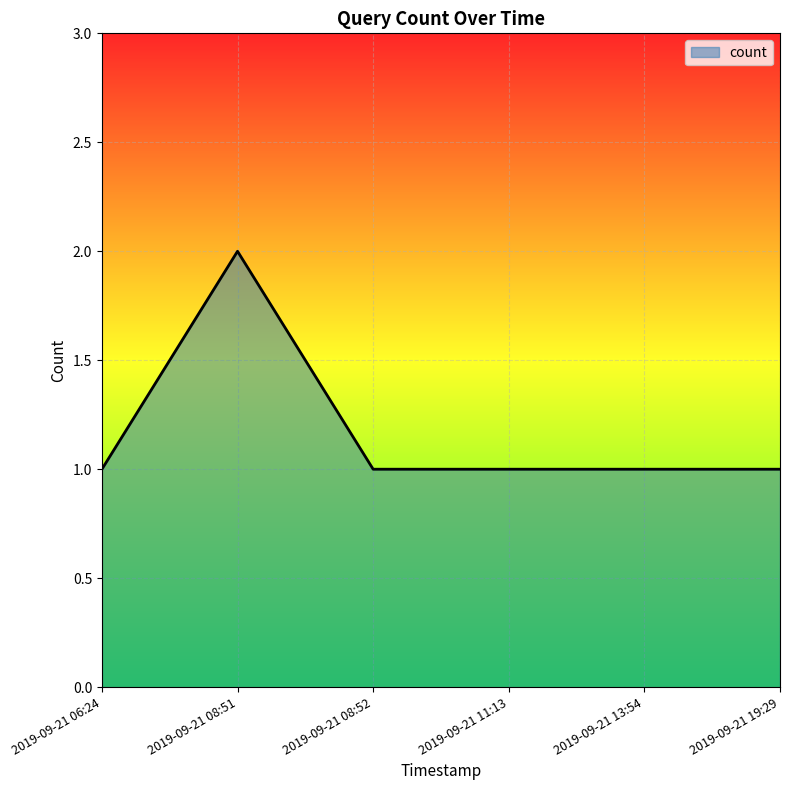

How many lines are shown in the chart?

1